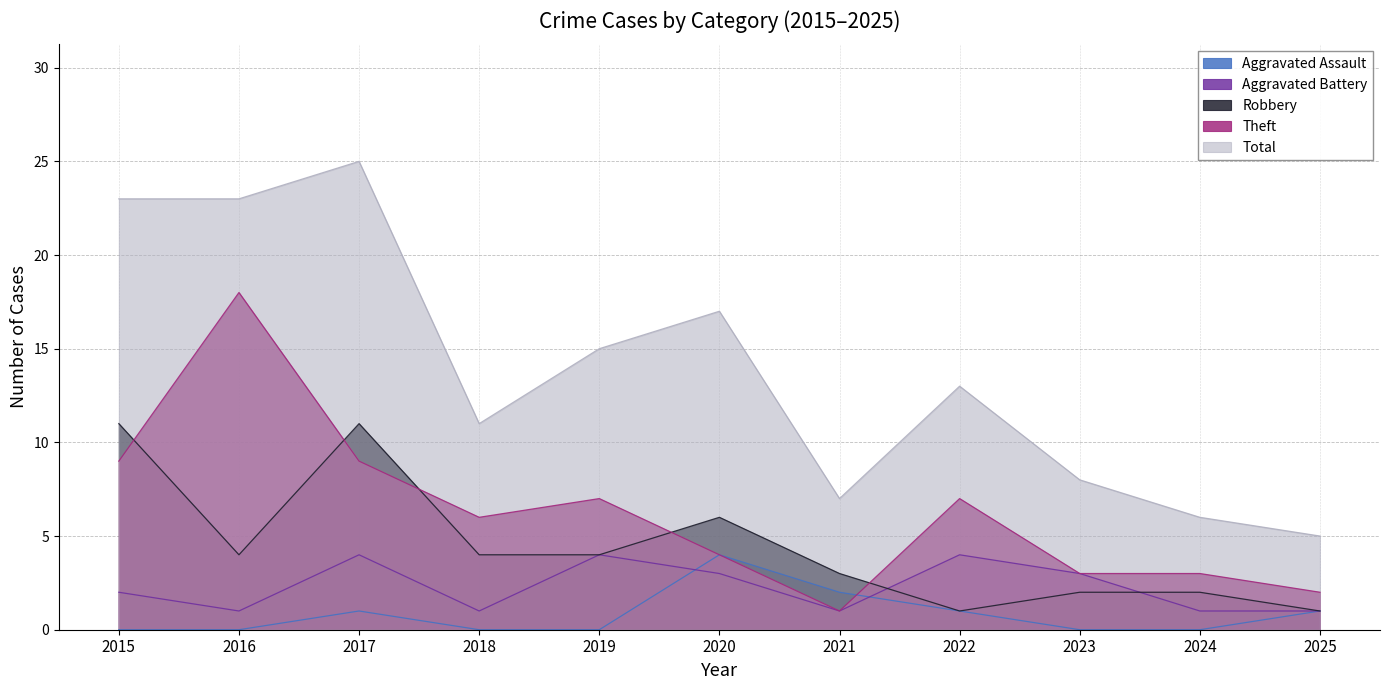

True or false: Total and Aggravated Assault cross at least once.

False